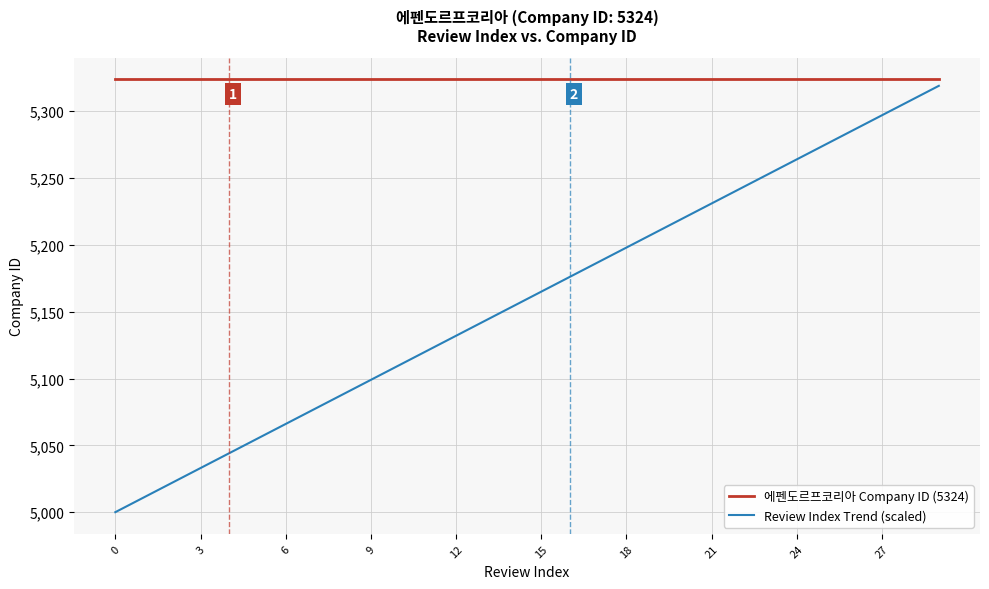

Which series has the widest spread of values?

Review Index Trend (scaled)